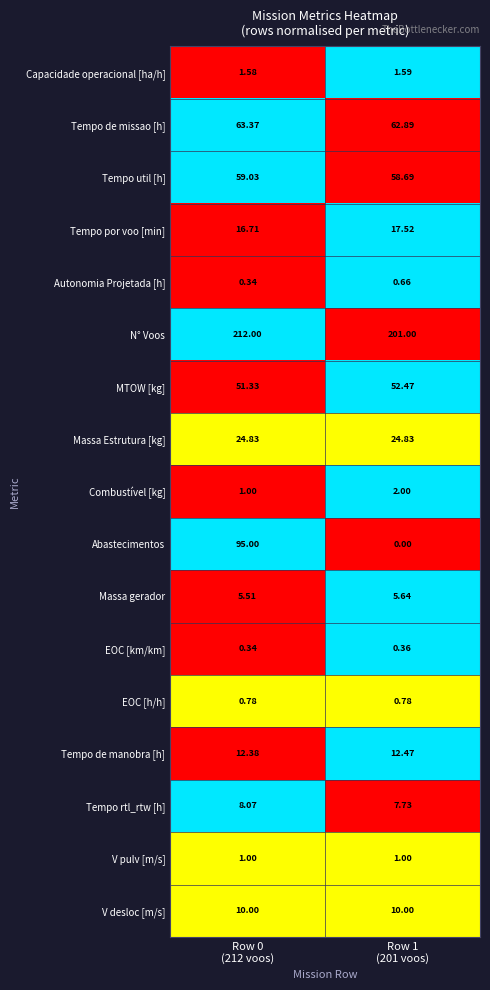

Which label corresponds to the largest value in the chart?

Row 0
(212 voos)